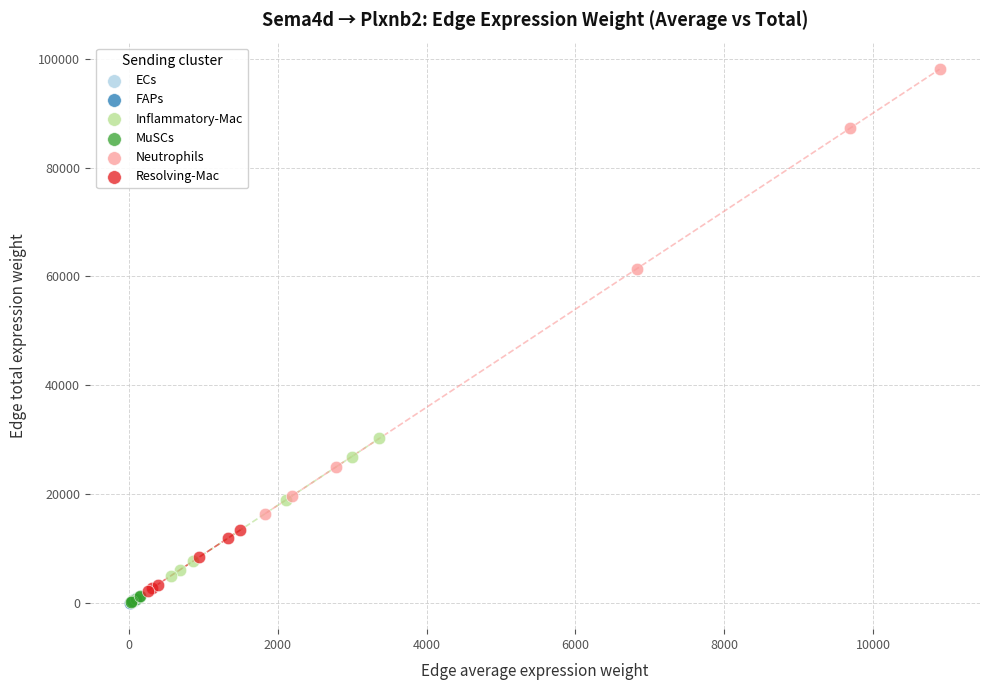

Which series has the largest Y range (max minus min)?

Neutrophils